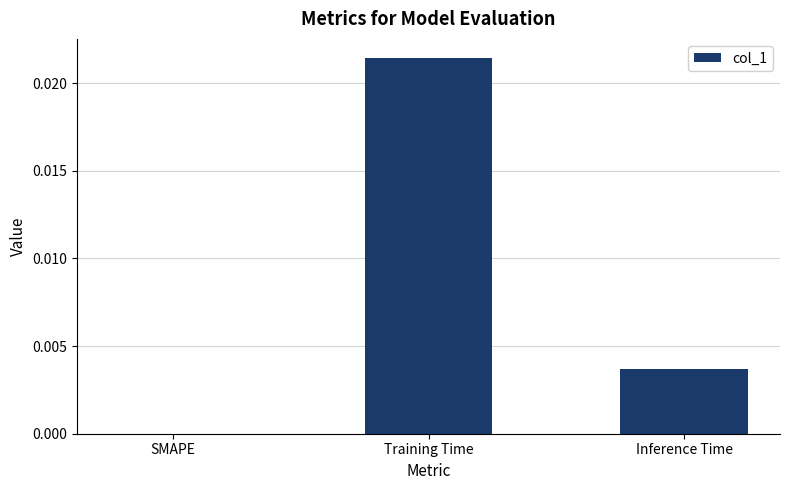

The value at Inference Time is 0.0. True or false?

True